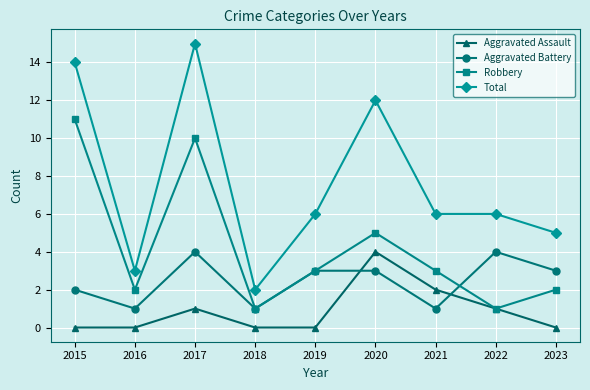

What is the difference between the highest and lowest values at 2022?

5